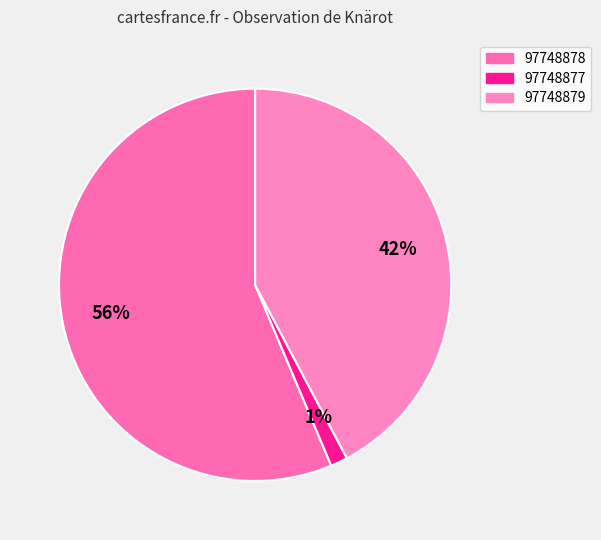

Which category has the smallest portion of the pie?

97748877